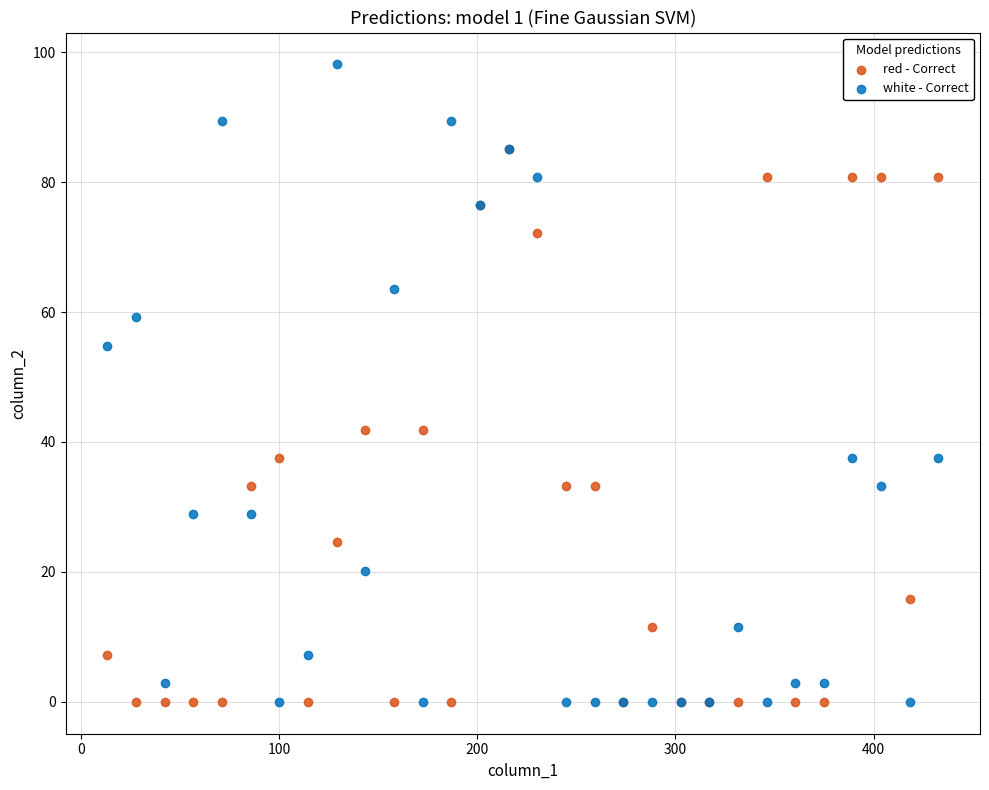

Across all series, what Y value is closest to 49?

54.8